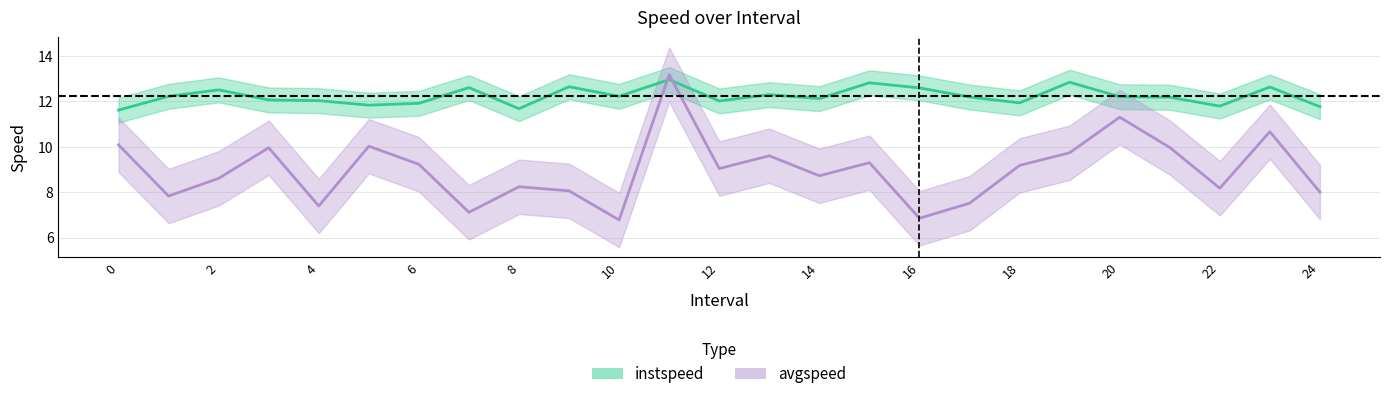

Which series changed the most between 10.0 and 12.0?

avgspeed